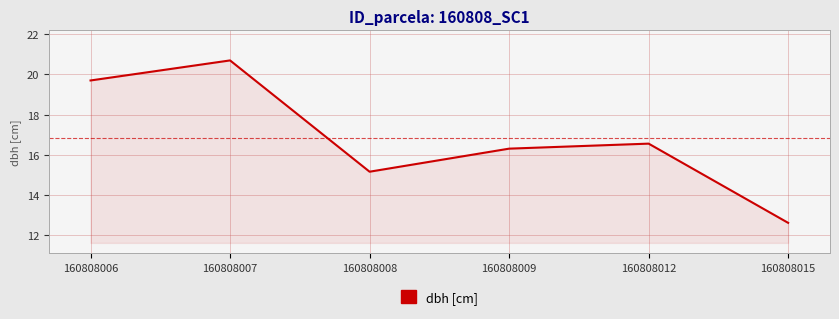

Does the chart display data point markers on the line(s)?

No